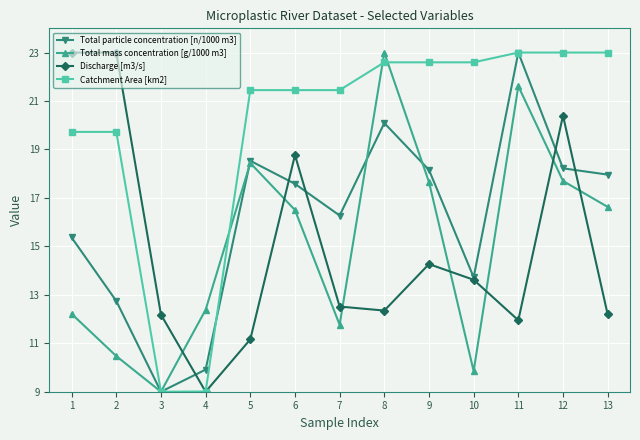

Between 1 and 11, which series saw the biggest shift?

Discharge [m3/s]